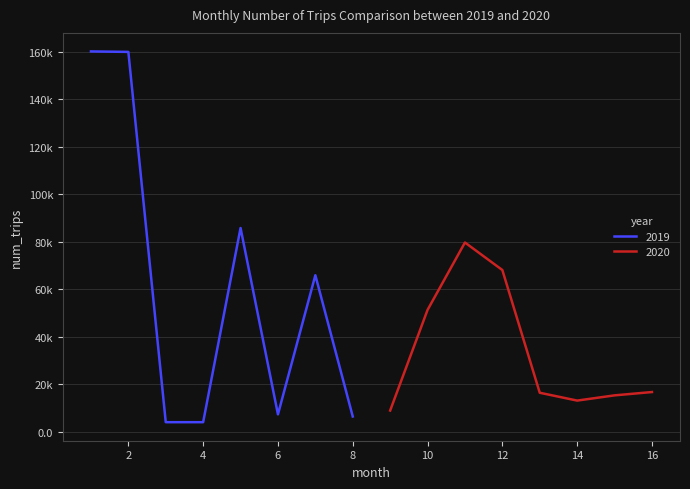

Does the chart have visible grid lines?

Yes